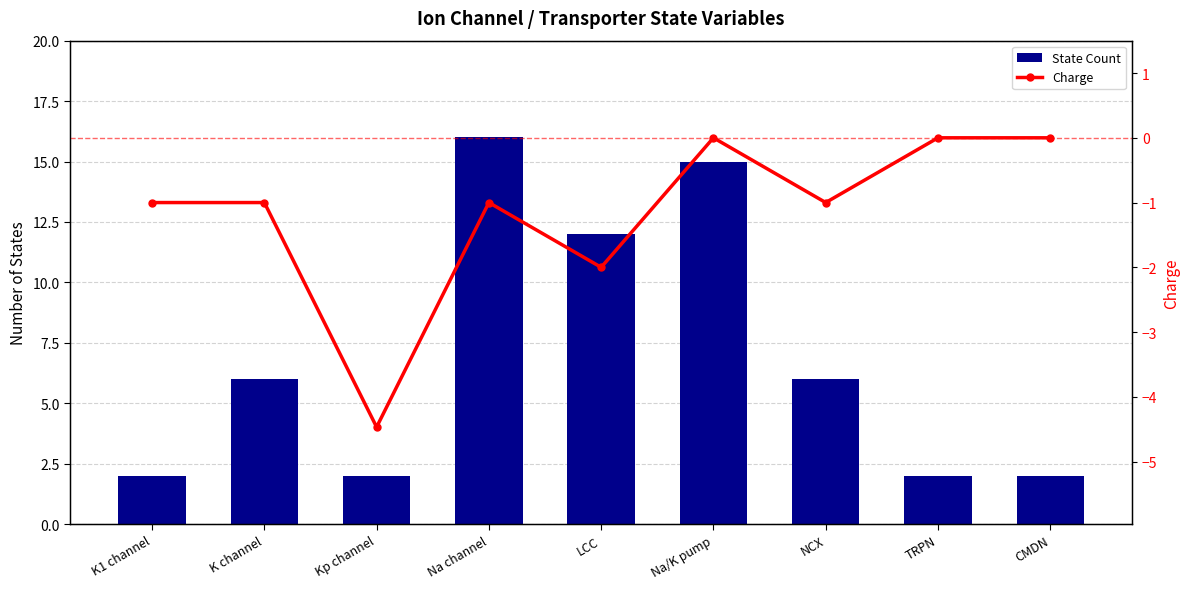

True or false: Charge has a value of -1.0 at K1 channel.

True